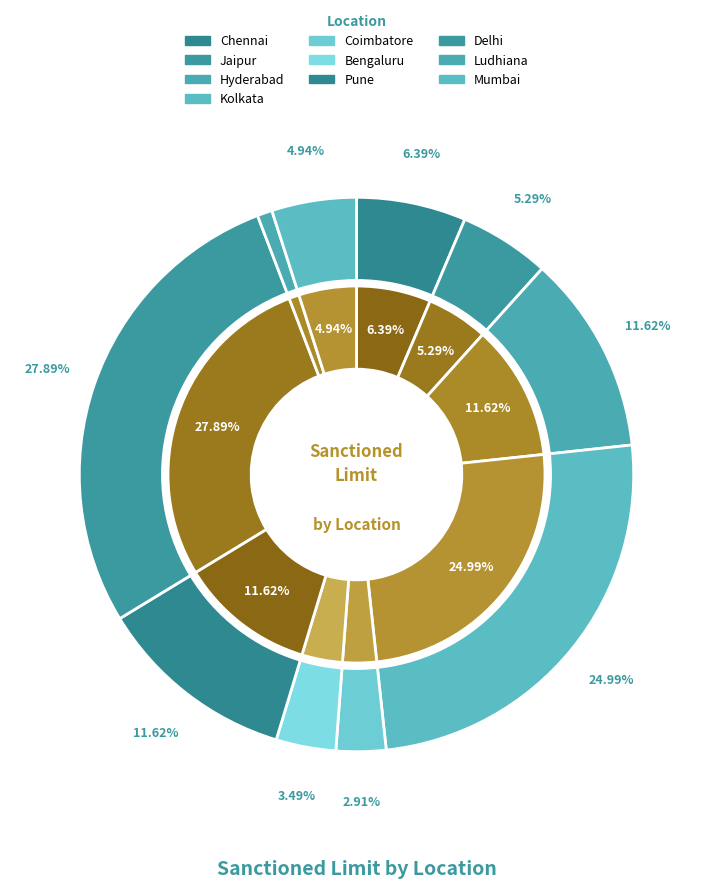

True or false: Coimbatore accounts for 12% of the total.

False